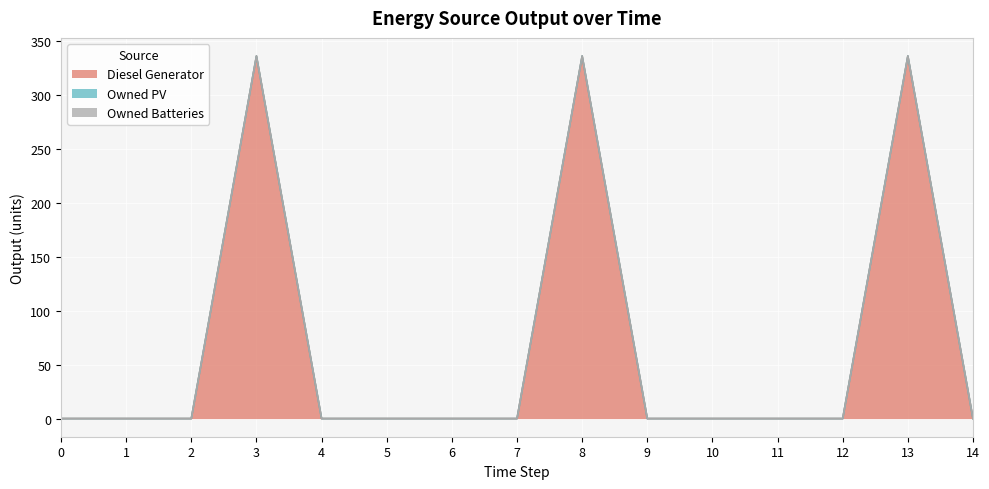

What is the maximum value shown in the chart?

336